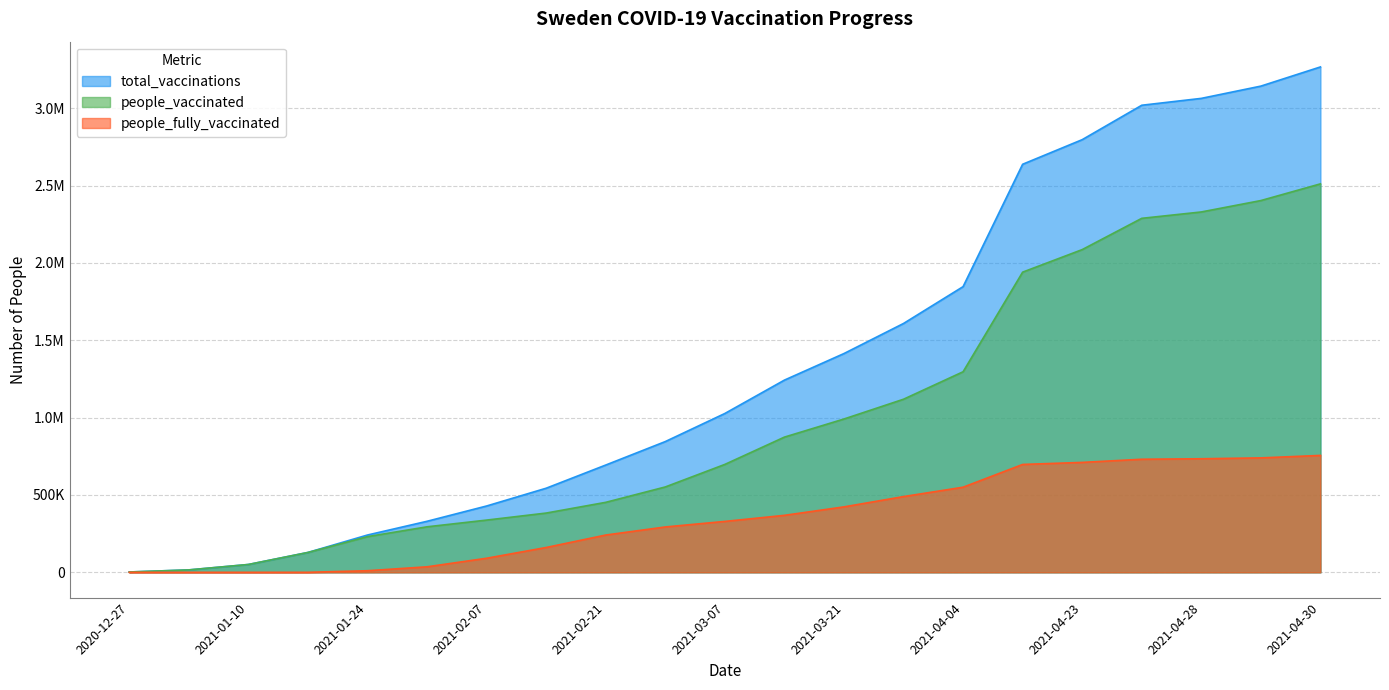

Reading left to right, extract all data points from this chart.

total_vaccinations: 2020-12-27=2252	2021-01-03=15719	2021-01-10=50745	2021-01-17=128561	2021-01-24=241186	2021-01-31=329951	2021-02-07=428801	2021-02-14=543680	2021-02-21=693505	2021-02-28=845199	2021-03-07=1026775	2021-03-14=1242499	2021-03-21=1414218	2021-03-28=1608610	2021-04-04=1846768	2021-04-18=2637775	2021-04-23=2796778	2021-04-27=3019266	2021-04-28=3063685	2021-04-29=3142934	2021-04-30=3266894
people_vaccinated: 2020-12-27=2252	2021-01-03=15675	2021-01-10=50664	2021-01-17=128374	2021-01-24=230756	2021-01-31=294252	2021-02-07=337704	2021-02-14=383128	2021-02-21=452460	2021-02-28=551862	2021-03-07=697603	2021-03-14=874064	2021-03-21=991096	2021-03-28=1118927	2021-04-04=1296495	2021-04-18=1940387	2021-04-23=2086142	2021-04-27=2288269	2021-04-28=2329490	2021-04-29=2403165	2021-04-30=2511121
people_fully_vaccinated: 2020-12-27=0	2021-01-03=44	2021-01-10=81	2021-01-17=187	2021-01-24=10430	2021-01-31=35699	2021-02-07=91097	2021-02-14=160552	2021-02-21=241045	2021-02-28=293337	2021-03-07=329172	2021-03-14=368435	2021-03-21=423122	2021-03-28=489683	2021-04-04=550273	2021-04-18=697388	2021-04-23=710636	2021-04-27=730997	2021-04-28=734195	2021-04-29=739769	2021-04-30=755773